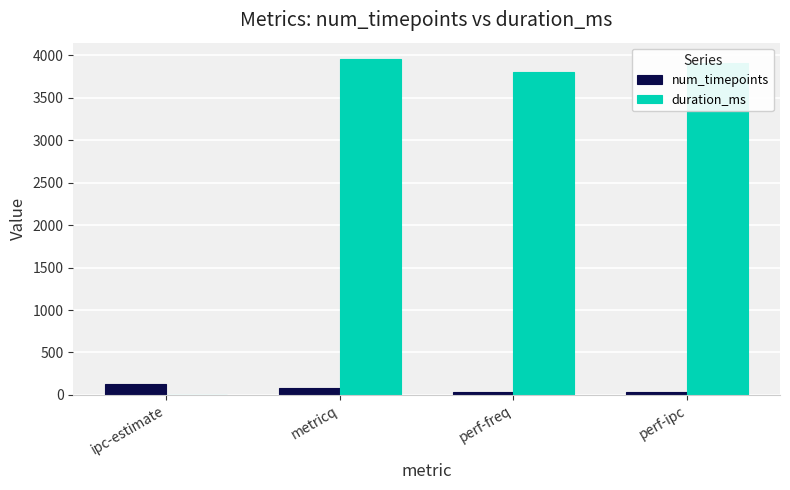

What is the sum of all num_timepoints values?

287